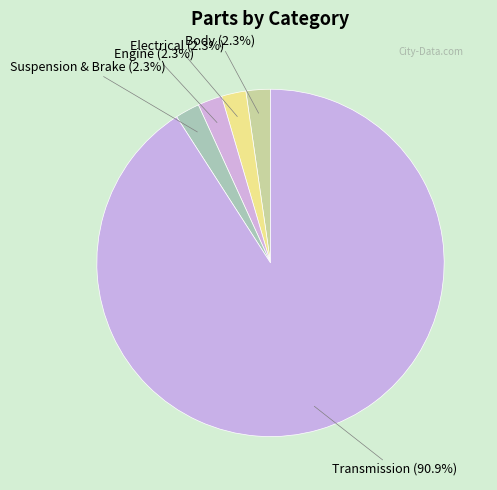

Combined, do Engine and Transmission account for over 50%?

Yes